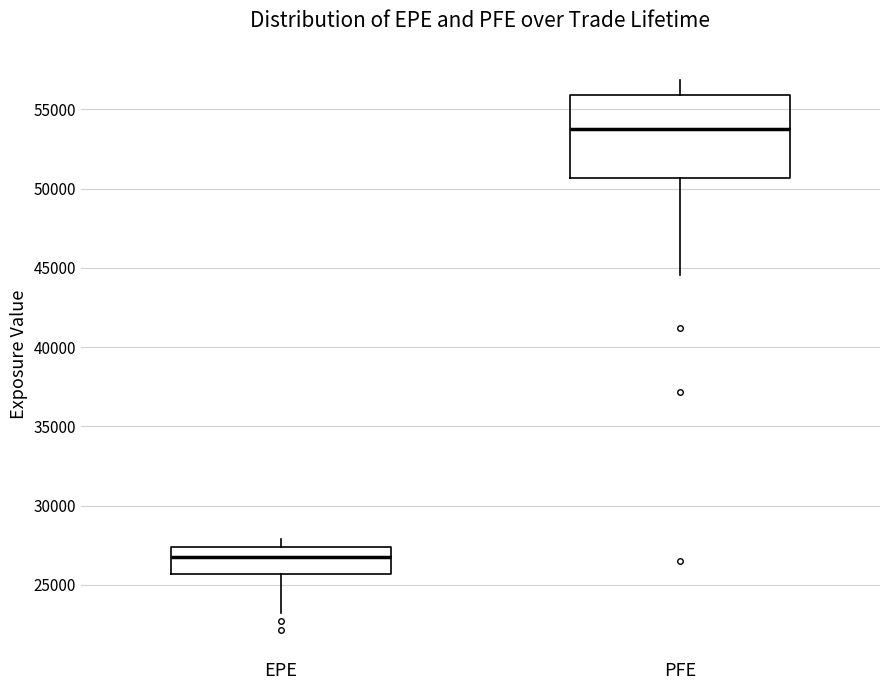

Which box has the lowest median line?

EPE